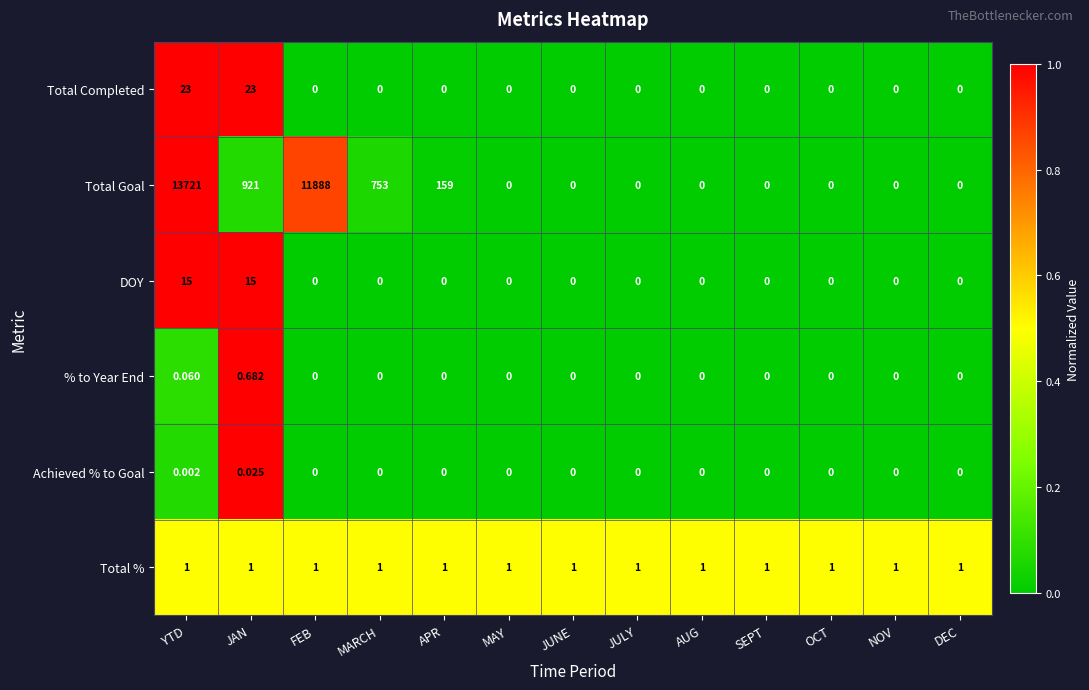

What is the greatest value displayed?

13721.0